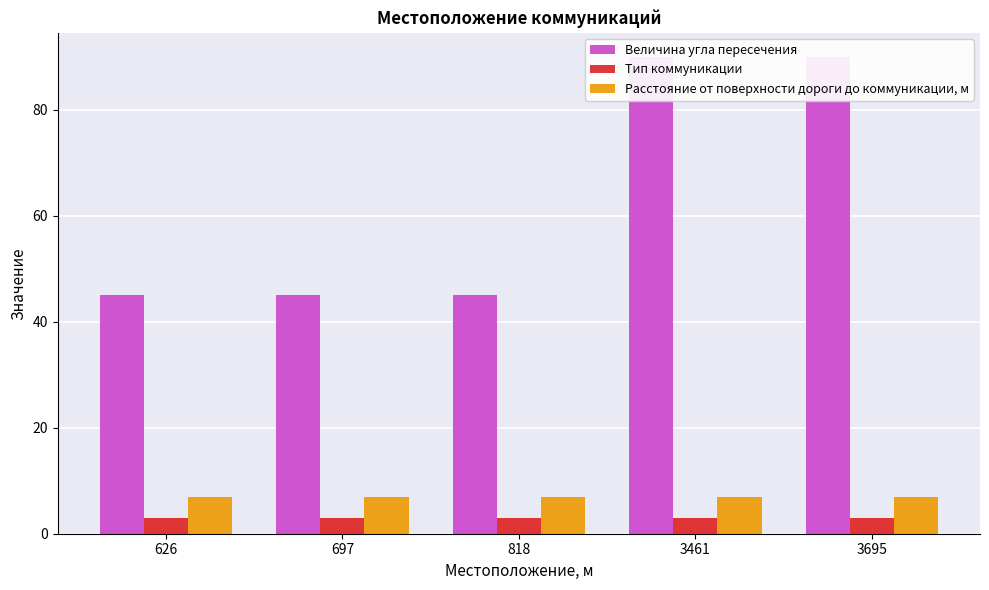

Between 626 and 818, which series saw the biggest shift?

Величина угла пересечения